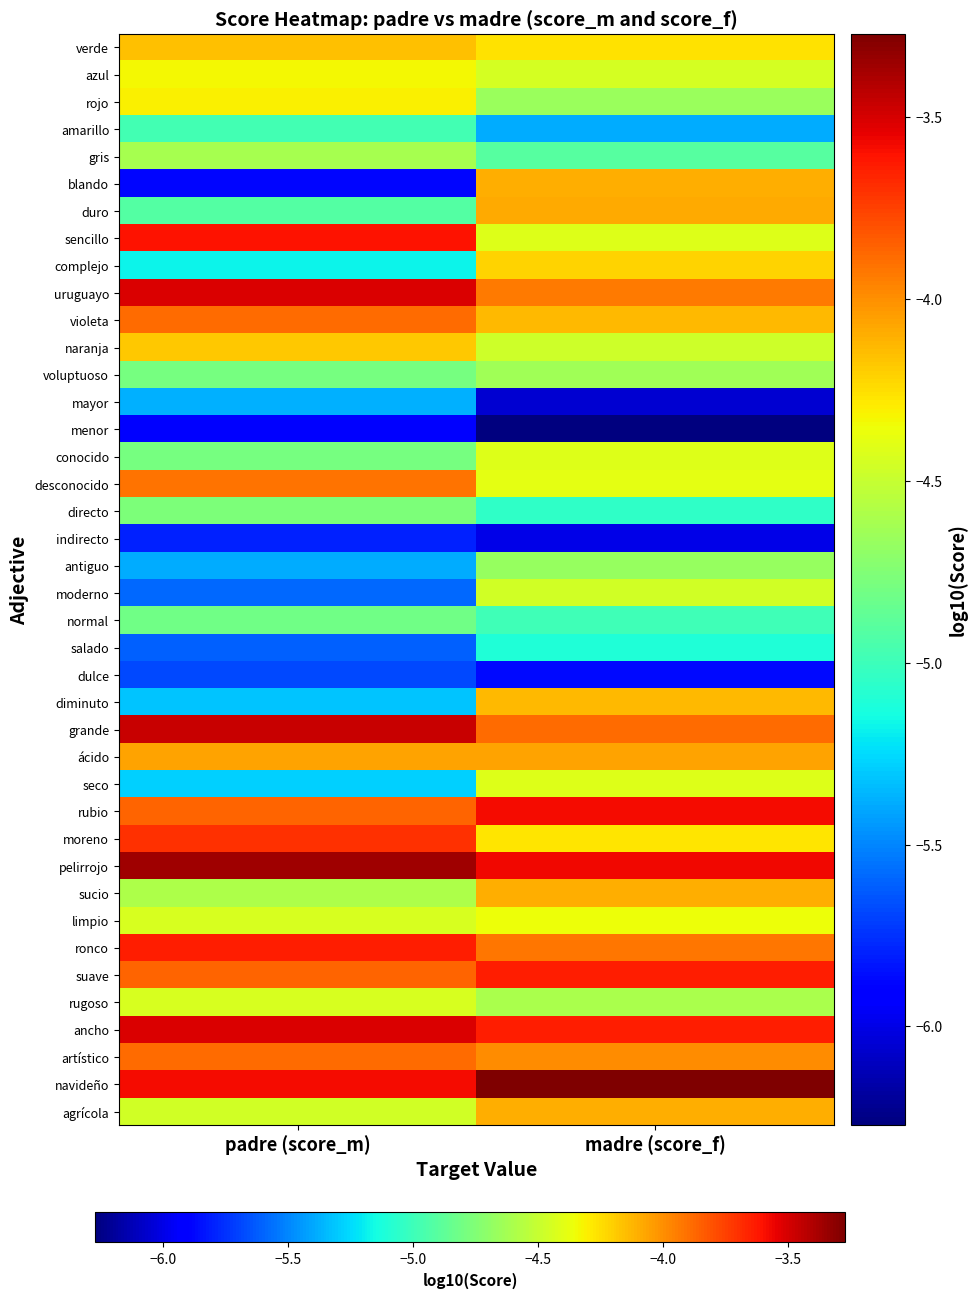

At padre (score_m), list the series in order from largest to smallest.

pelirrojo, grande, uruguayo, ancho, navideño, sencillo, ronco, moreno, rubio, suave, artístico, violeta, desconocido, ácido, verde, naranja, rojo, azul, rugoso, limpio, agrícola, sucio, gris, directo, voluptuoso, conocido, normal, duro, amarillo, complejo, seco, diminuto, mayor, antiguo, moderno, salado, dulce, indirecto, blando, menor